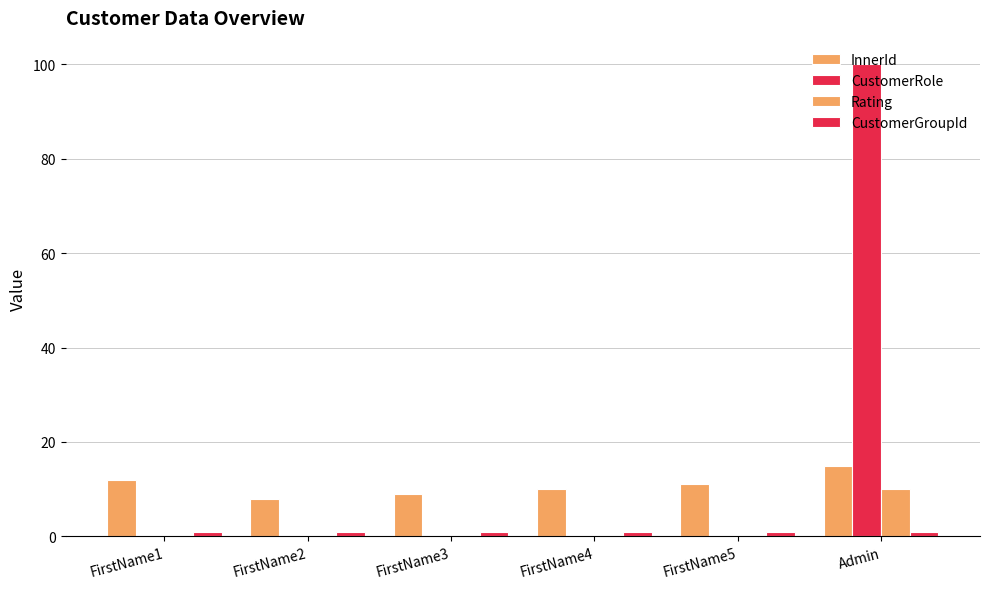

Are the bars horizontal?

No